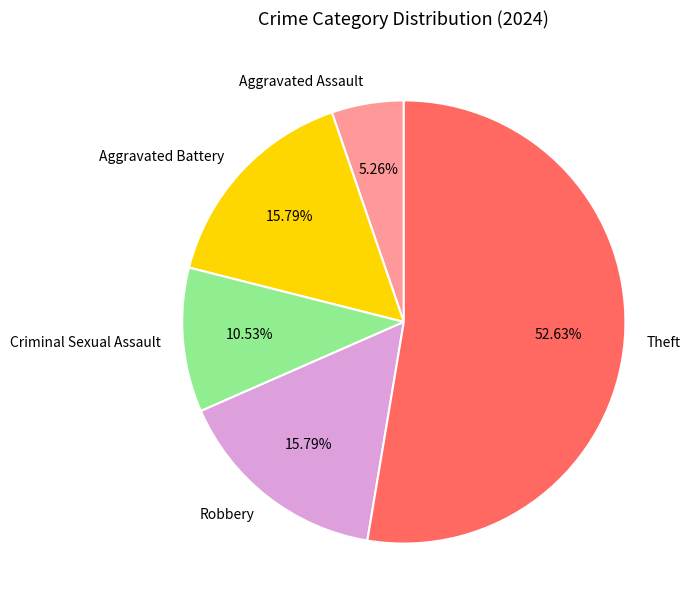

To the nearest percent, what portion does Robbery represent?

16%